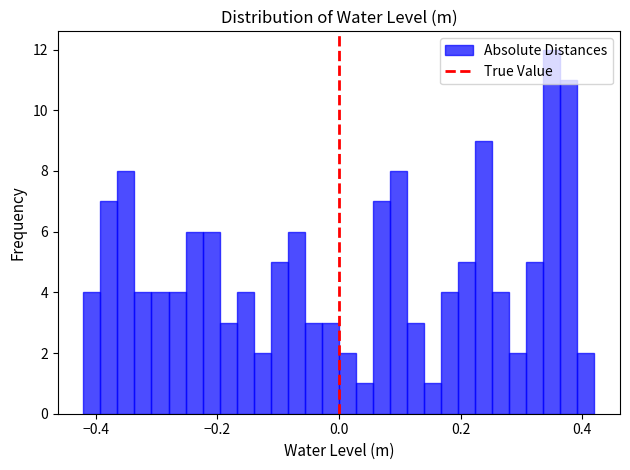

Around what value on the x-axis is the tallest bar? Give the approximate position of its centre, as read against the axis.

0.36